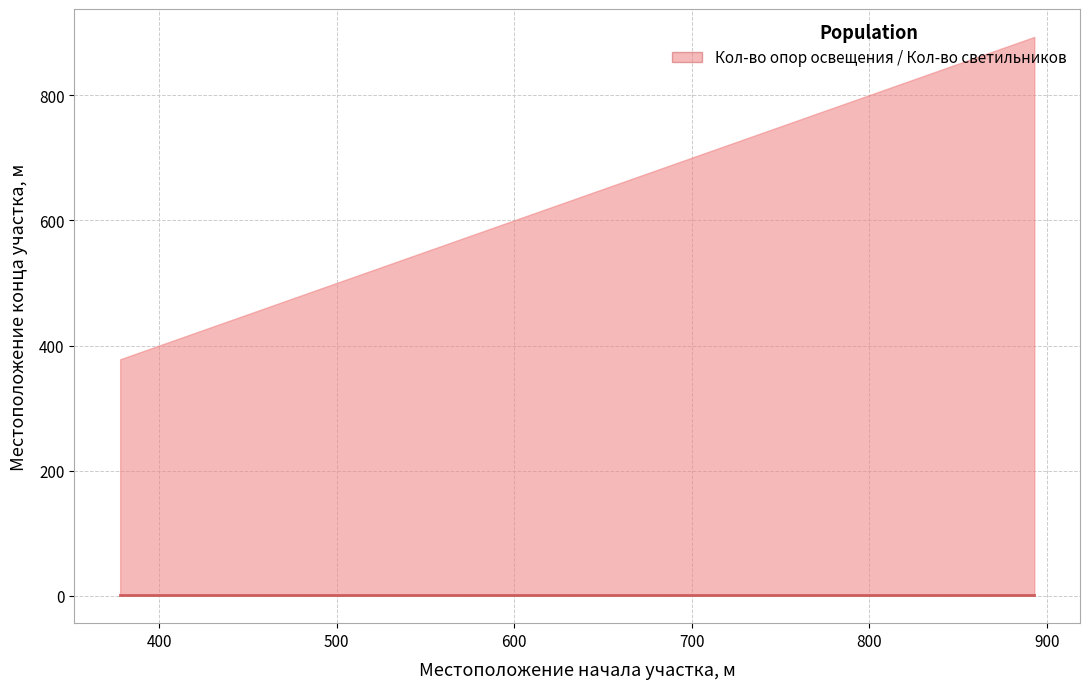

True or false: lower has a value of 0 at 2.

False